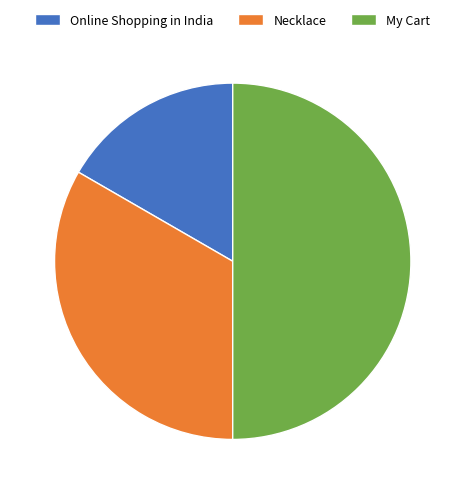

Is Online Shopping in India the majority of the pie?

No